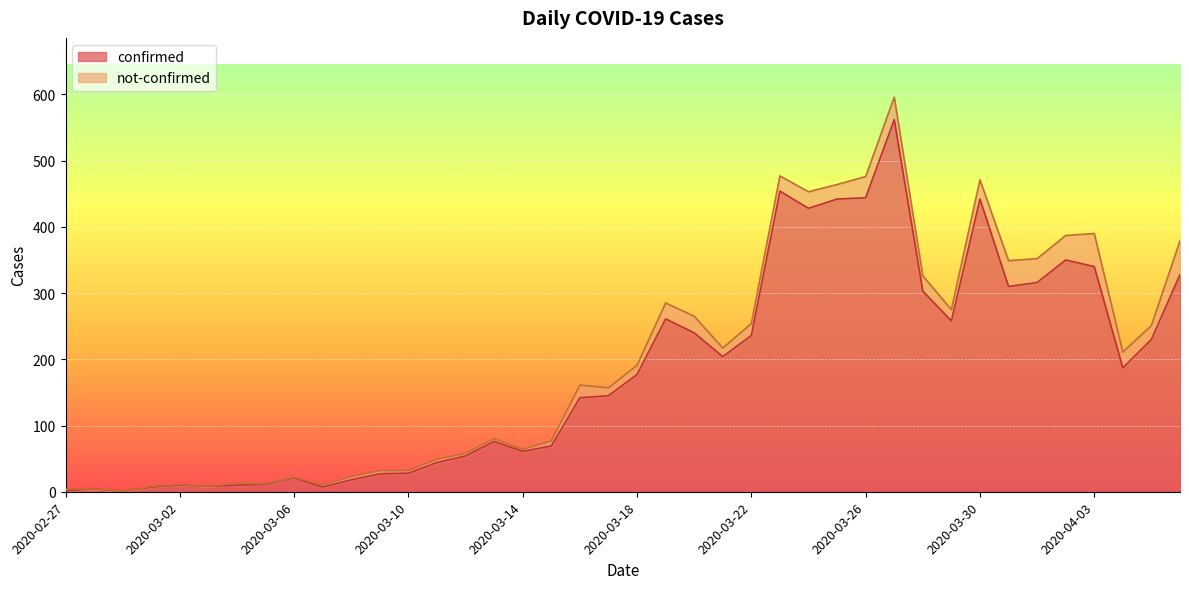

What position from the left is 2020-04-02?

36